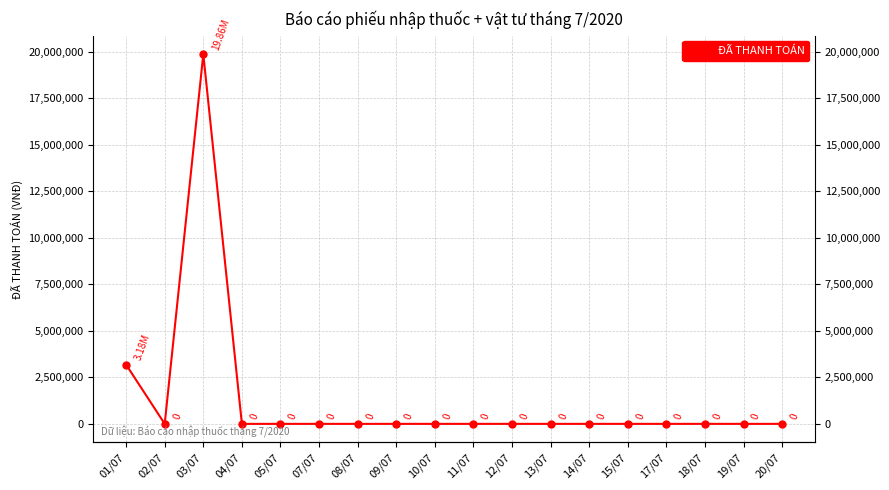

Reading right to left, what are all the values shown in this chart?

20/07=0	19/07=0	18/07=0	17/07=0	15/07=0	14/07=0	13/07=0	12/07=0	11/07=0	10/07=0	09/07=0	08/07=0	07/07=0	05/07=0	04/07=0	03/07=19856000	02/07=0	01/07=3180000